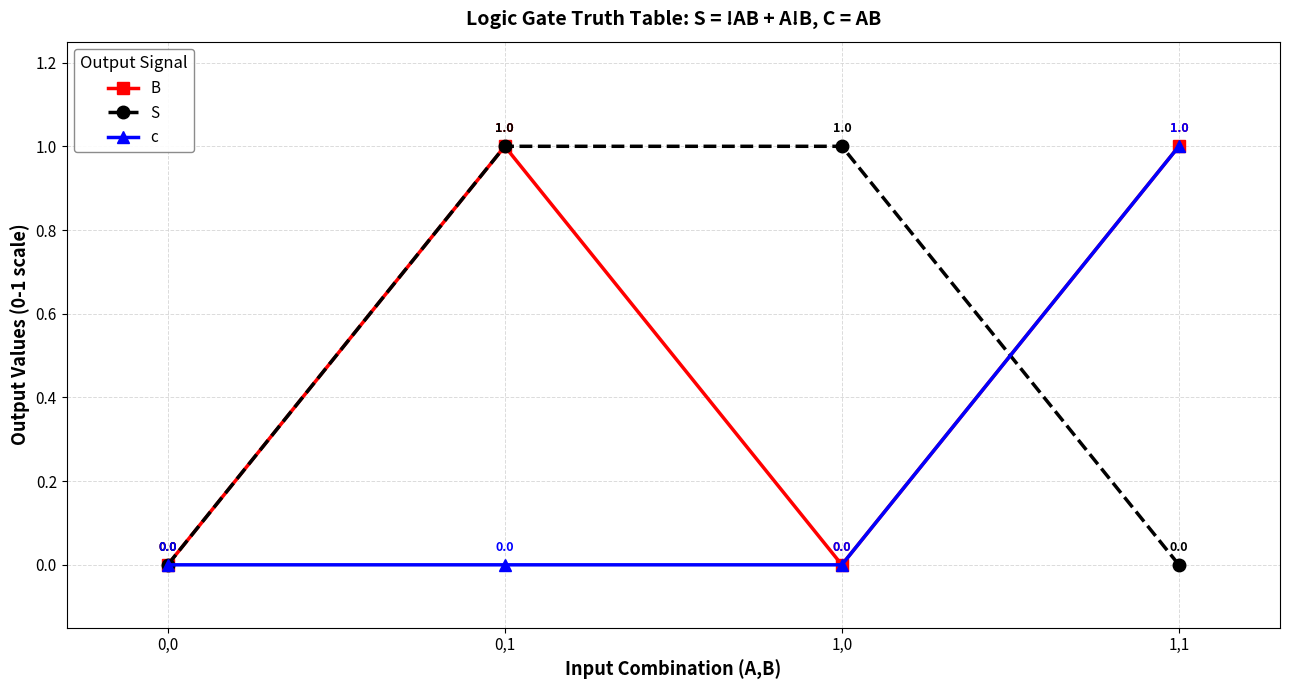

What are all the series names shown in the legend?

B, S, c